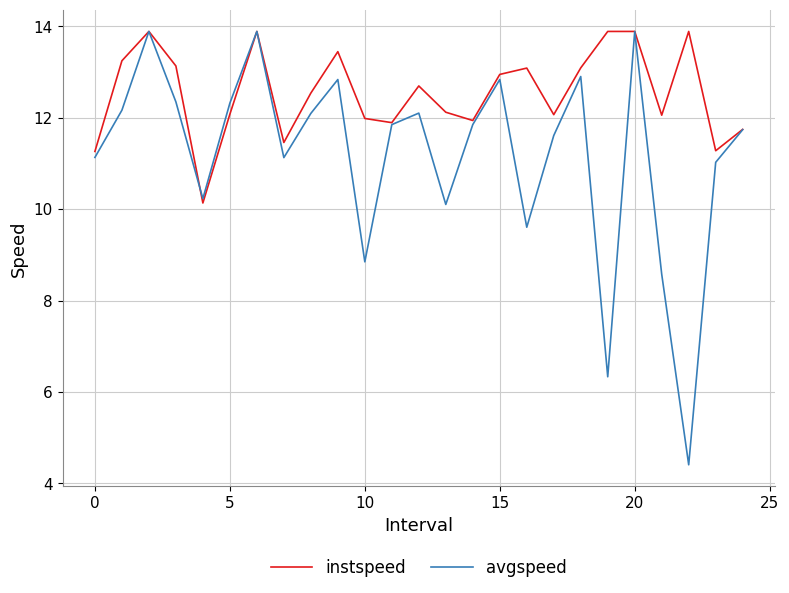

Which series has the largest total across all categories?

instspeed